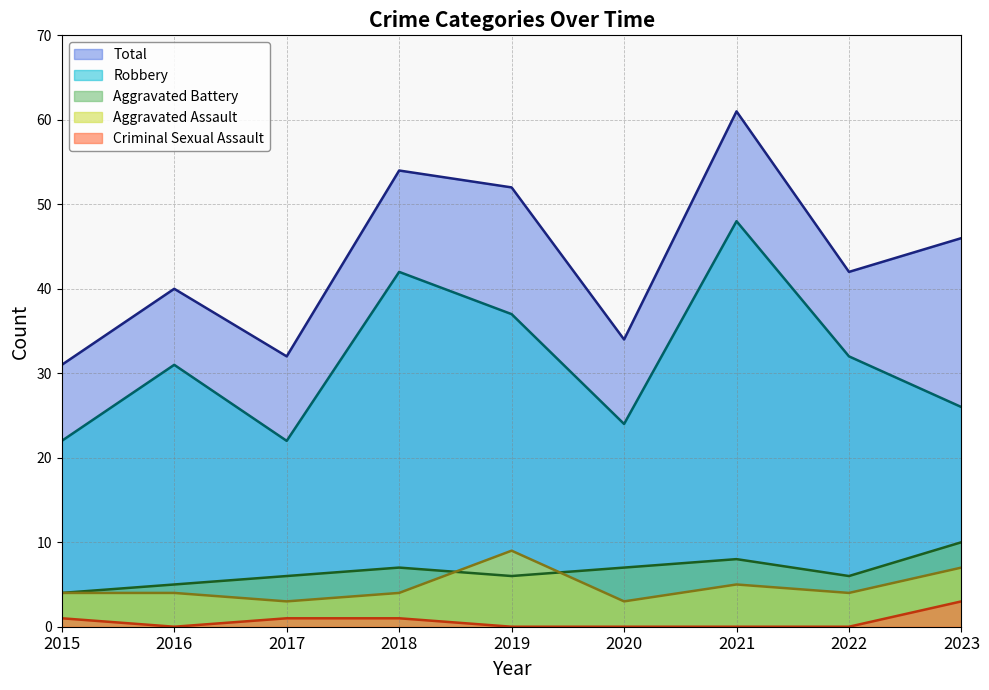

True or false: Total has a value of 90 at 2019.

False